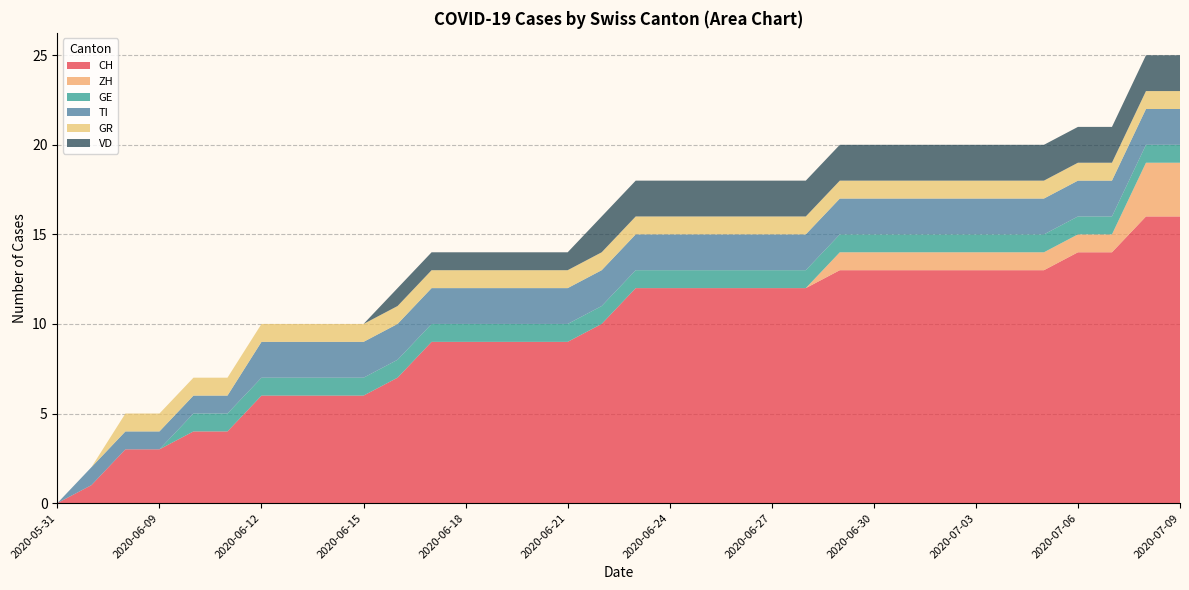

Reading left to right, extract all data points from this chart.

CH: 2020-05-31=0	2020-06-07=1	2020-06-08=3	2020-06-09=3	2020-06-10=4	2020-06-11=4	2020-06-12=6	2020-06-13=6	2020-06-14=6	2020-06-15=6	2020-06-16=7	2020-06-17=9	2020-06-18=9	2020-06-19=9	2020-06-20=9	2020-06-21=9	2020-06-22=10	2020-06-23=12	2020-06-24=12	2020-06-25=12	2020-06-26=12	2020-06-27=12	2020-06-28=12	2020-06-29=13	2020-06-30=13	2020-07-01=13	2020-07-02=13	2020-07-03=13	2020-07-04=13	2020-07-05=13	2020-07-06=14	2020-07-07=14	2020-07-08=16	2020-07-09=16
ZH: 2020-05-31=0	2020-06-07=0	2020-06-08=0	2020-06-09=0	2020-06-10=0	2020-06-11=0	2020-06-12=0	2020-06-13=0	2020-06-14=0	2020-06-15=0	2020-06-16=0	2020-06-17=0	2020-06-18=0	2020-06-19=0	2020-06-20=0	2020-06-21=0	2020-06-22=0	2020-06-23=0	2020-06-24=0	2020-06-25=0	2020-06-26=0	2020-06-27=0	2020-06-28=0	2020-06-29=1	2020-06-30=1	2020-07-01=1	2020-07-02=1	2020-07-03=1	2020-07-04=1	2020-07-05=1	2020-07-06=1	2020-07-07=1	2020-07-08=3	2020-07-09=3
GE: 2020-05-31=0	2020-06-07=0	2020-06-08=0	2020-06-09=0	2020-06-10=1	2020-06-11=1	2020-06-12=1	2020-06-13=1	2020-06-14=1	2020-06-15=1	2020-06-16=1	2020-06-17=1	2020-06-18=1	2020-06-19=1	2020-06-20=1	2020-06-21=1	2020-06-22=1	2020-06-23=1	2020-06-24=1	2020-06-25=1	2020-06-26=1	2020-06-27=1	2020-06-28=1	2020-06-29=1	2020-06-30=1	2020-07-01=1	2020-07-02=1	2020-07-03=1	2020-07-04=1	2020-07-05=1	2020-07-06=1	2020-07-07=1	2020-07-08=1	2020-07-09=1
TI: 2020-05-31=0	2020-06-07=1	2020-06-08=1	2020-06-09=1	2020-06-10=1	2020-06-11=1	2020-06-12=2	2020-06-13=2	2020-06-14=2	2020-06-15=2	2020-06-16=2	2020-06-17=2	2020-06-18=2	2020-06-19=2	2020-06-20=2	2020-06-21=2	2020-06-22=2	2020-06-23=2	2020-06-24=2	2020-06-25=2	2020-06-26=2	2020-06-27=2	2020-06-28=2	2020-06-29=2	2020-06-30=2	2020-07-01=2	2020-07-02=2	2020-07-03=2	2020-07-04=2	2020-07-05=2	2020-07-06=2	2020-07-07=2	2020-07-08=2	2020-07-09=2
GR: 2020-05-31=0	2020-06-07=0	2020-06-08=1	2020-06-09=1	2020-06-10=1	2020-06-11=1	2020-06-12=1	2020-06-13=1	2020-06-14=1	2020-06-15=1	2020-06-16=1	2020-06-17=1	2020-06-18=1	2020-06-19=1	2020-06-20=1	2020-06-21=1	2020-06-22=1	2020-06-23=1	2020-06-24=1	2020-06-25=1	2020-06-26=1	2020-06-27=1	2020-06-28=1	2020-06-29=1	2020-06-30=1	2020-07-01=1	2020-07-02=1	2020-07-03=1	2020-07-04=1	2020-07-05=1	2020-07-06=1	2020-07-07=1	2020-07-08=1	2020-07-09=1
VD: 2020-05-31=0	2020-06-07=0	2020-06-08=0	2020-06-09=0	2020-06-10=0	2020-06-11=0	2020-06-12=0	2020-06-13=0	2020-06-14=0	2020-06-15=0	2020-06-16=1	2020-06-17=1	2020-06-18=1	2020-06-19=1	2020-06-20=1	2020-06-21=1	2020-06-22=2	2020-06-23=2	2020-06-24=2	2020-06-25=2	2020-06-26=2	2020-06-27=2	2020-06-28=2	2020-06-29=2	2020-06-30=2	2020-07-01=2	2020-07-02=2	2020-07-03=2	2020-07-04=2	2020-07-05=2	2020-07-06=2	2020-07-07=2	2020-07-08=2	2020-07-09=2